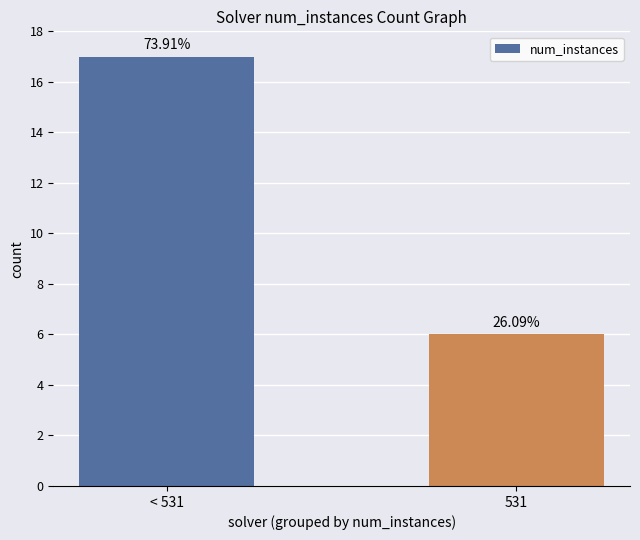

What is the greatest value displayed?

17